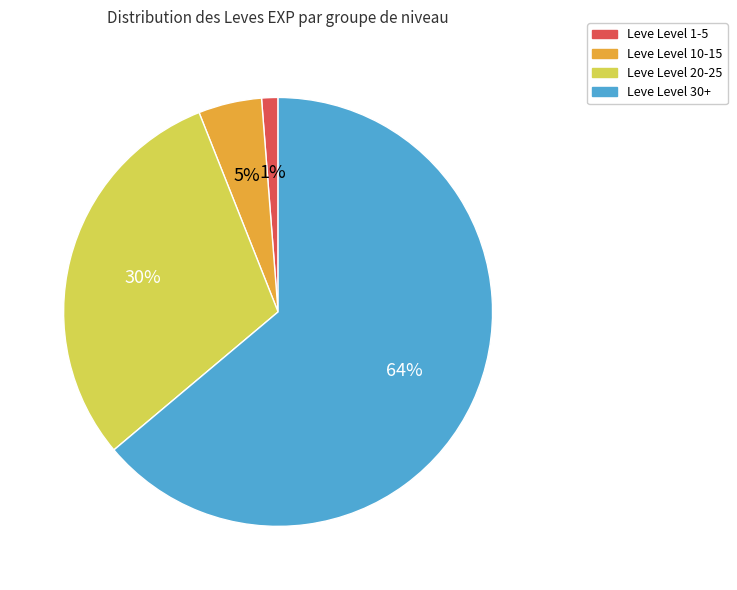

To the nearest percent, what is the difference between the largest and smallest slice percentages?

63%